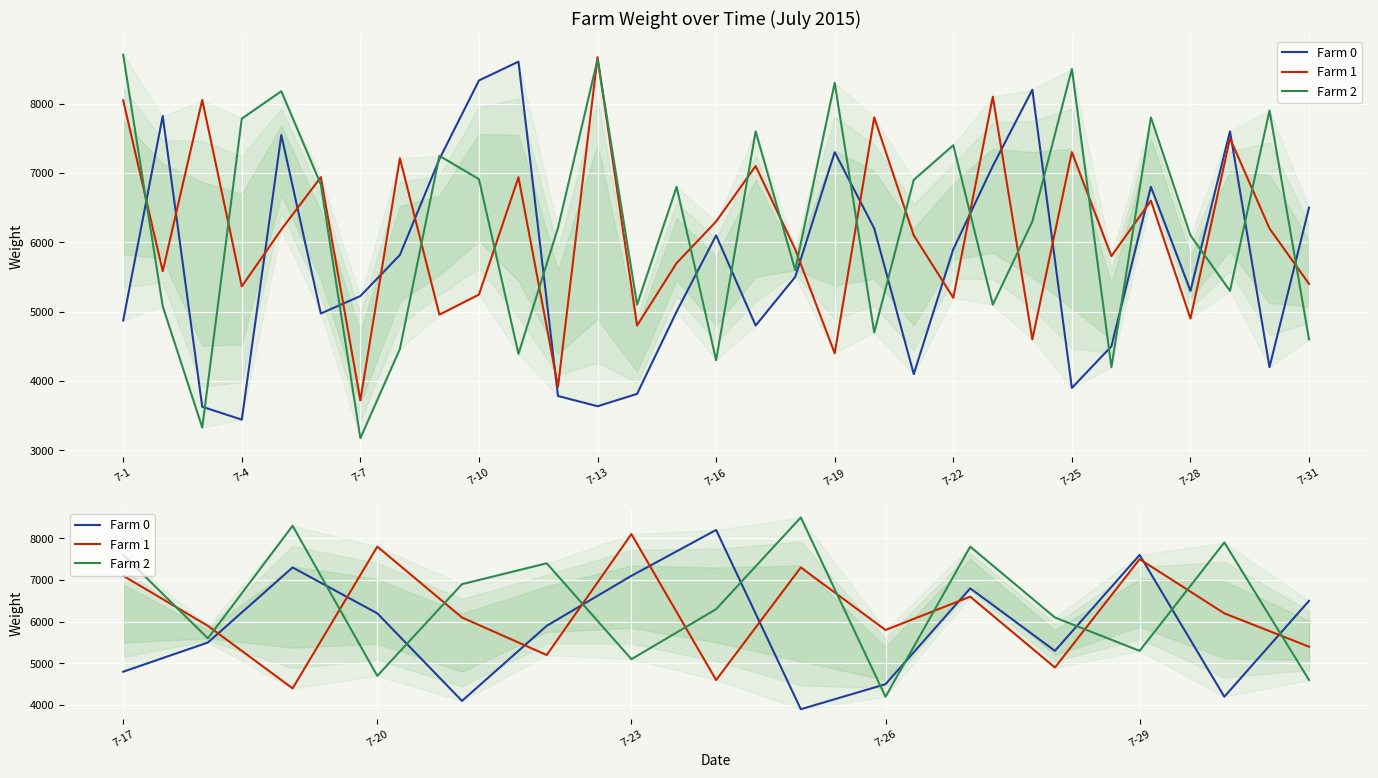

Between 7-4 and 7-16, which series saw the biggest shift?

Farm 2